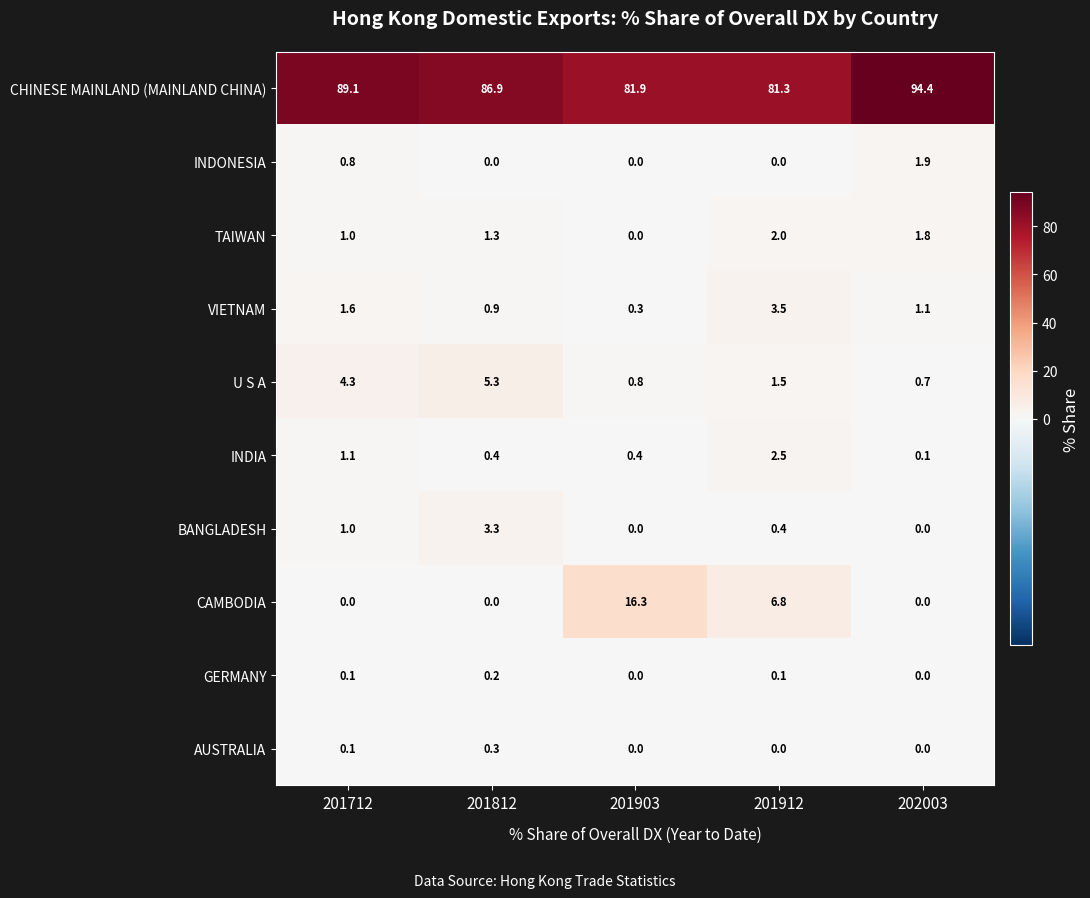

What is the highest value of the VIETNAM series?

3.5